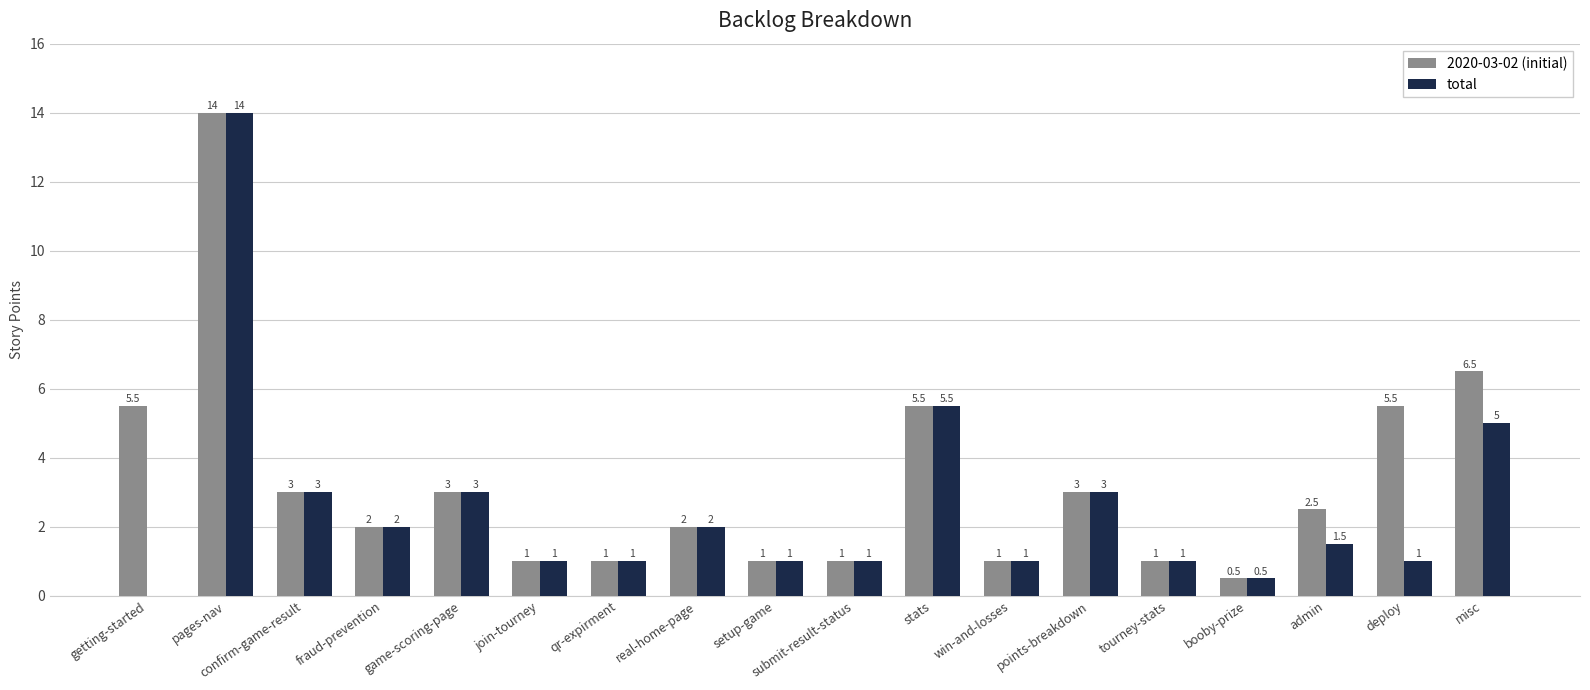

Does the chart contain stacked bars?

No